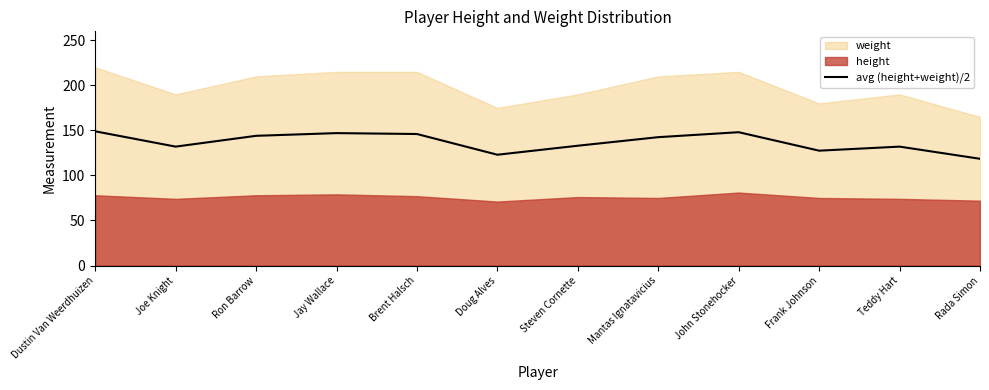

What is the difference between the values at Teddy Hart and Steven Cornette?

1.0